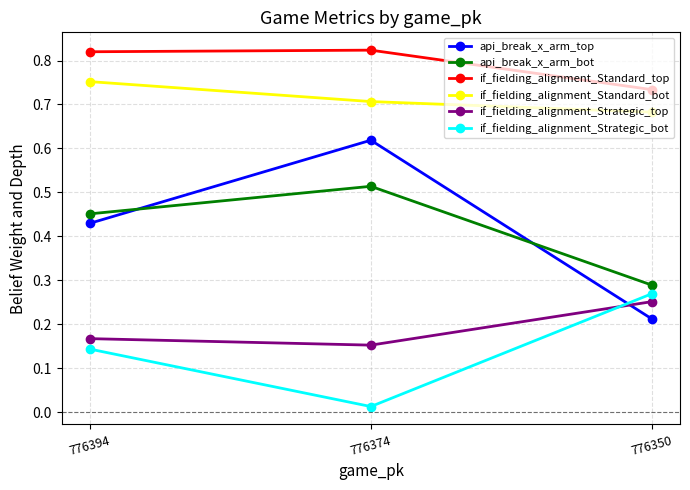

Rank the series by their maximum value, from highest to lowest.

if_fielding_alignment_Standard_top, if_fielding_alignment_Standard_bot, api_break_x_arm_top, api_break_x_arm_bot, if_fielding_alignment_Strategic_bot, if_fielding_alignment_Strategic_top